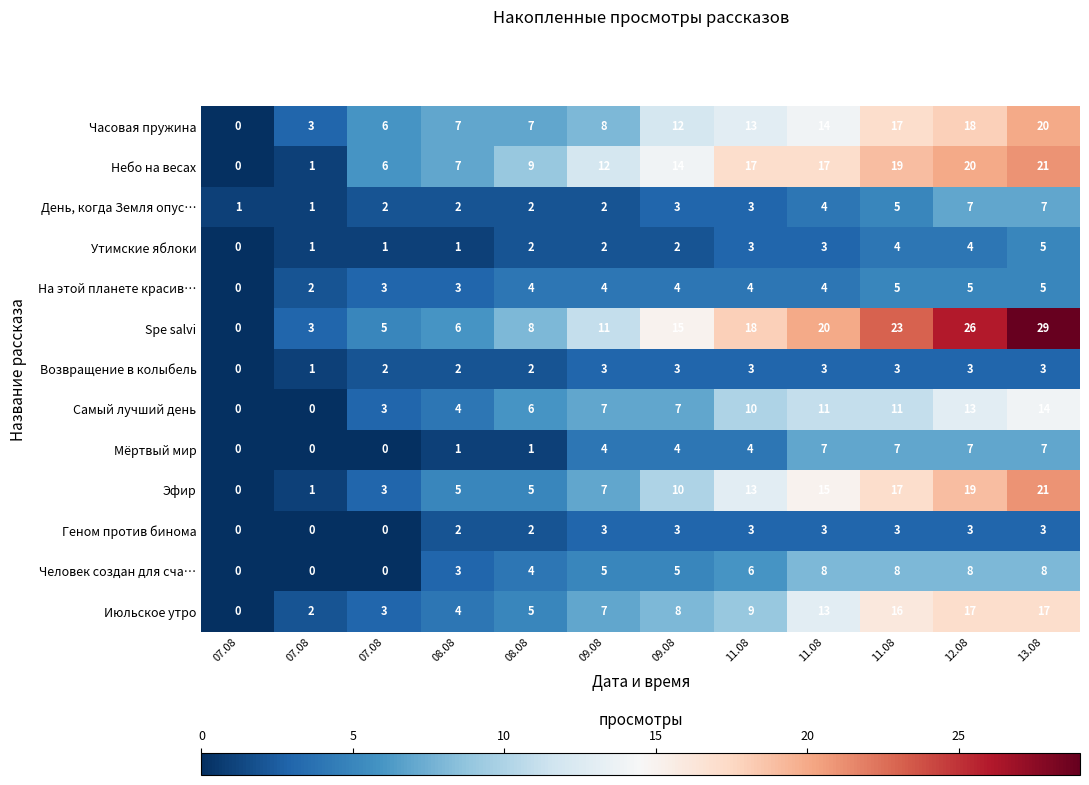

How many positive values does the Spe salvi series have?

11